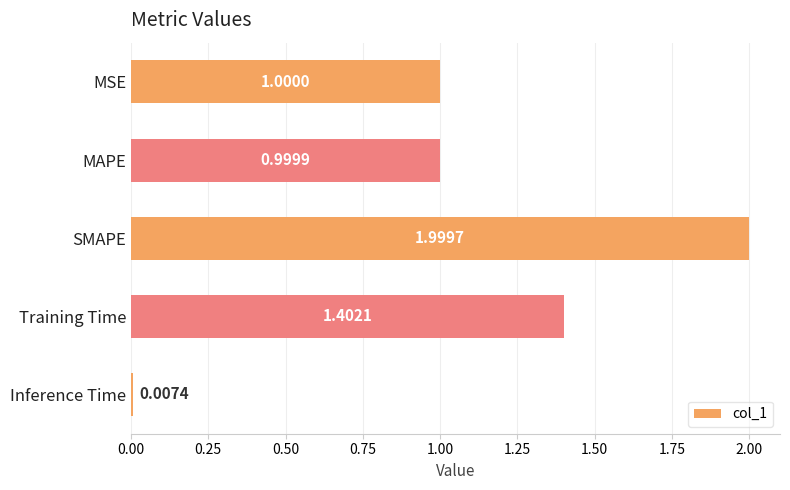

What is the difference between the second highest and minimum values?

1.4